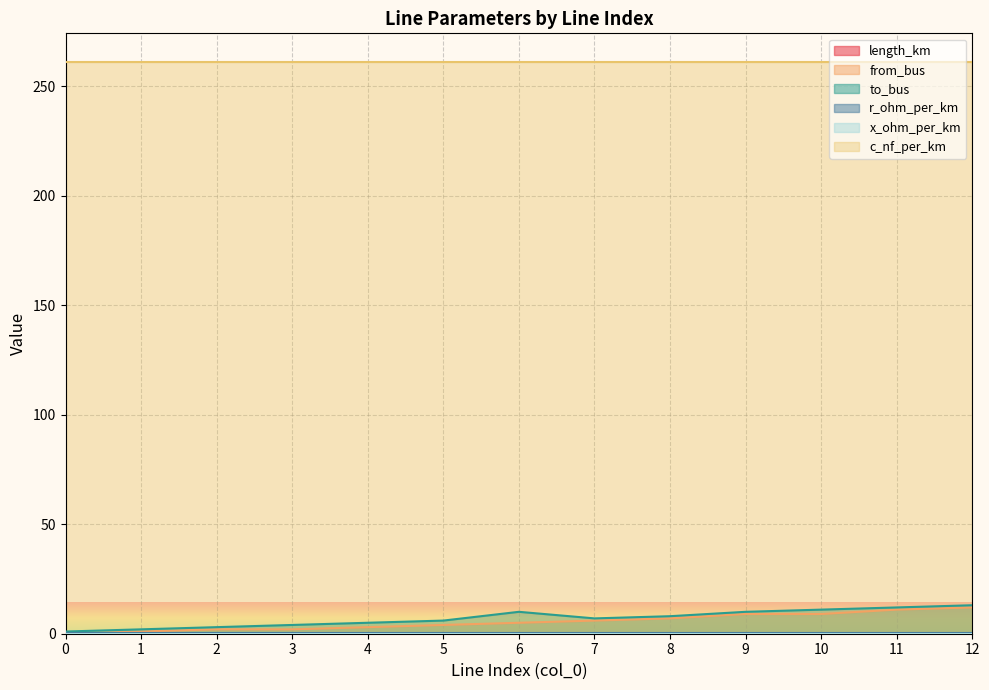

True or false: from_bus and to_bus cross at least once.

False